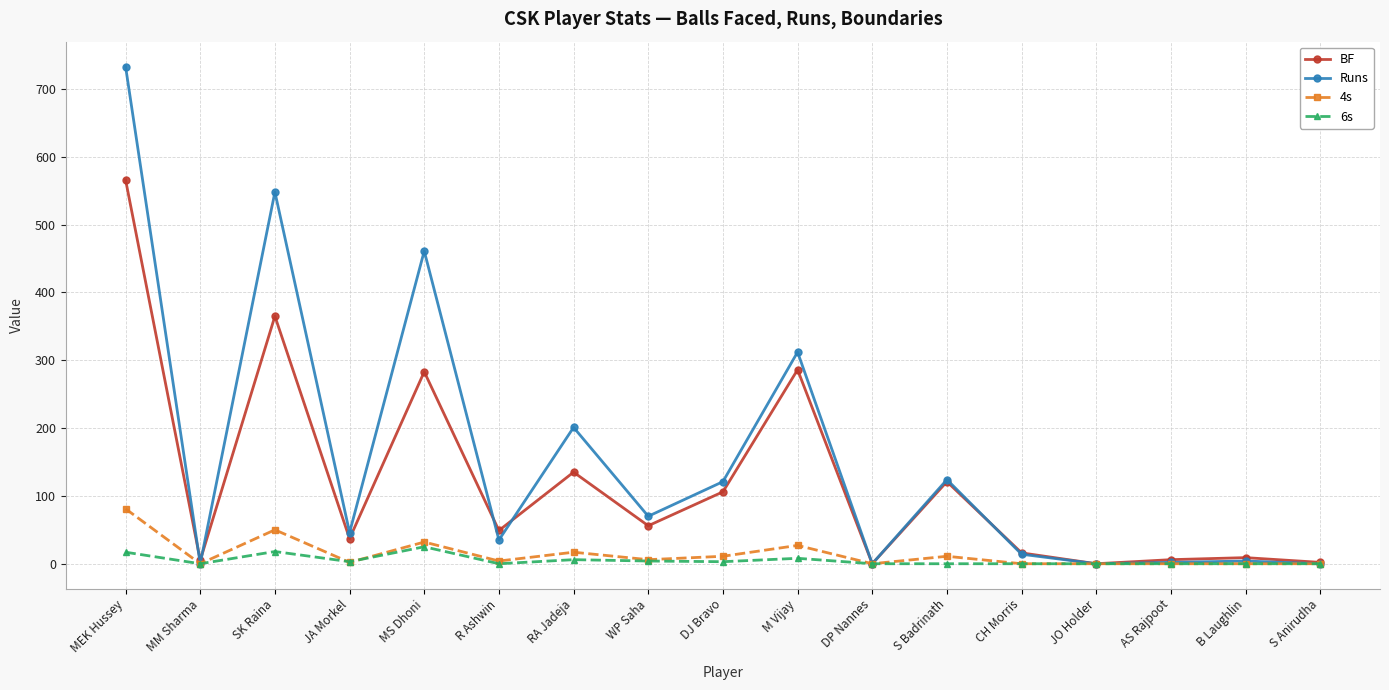

How many values in the Runs series are below 46?

8